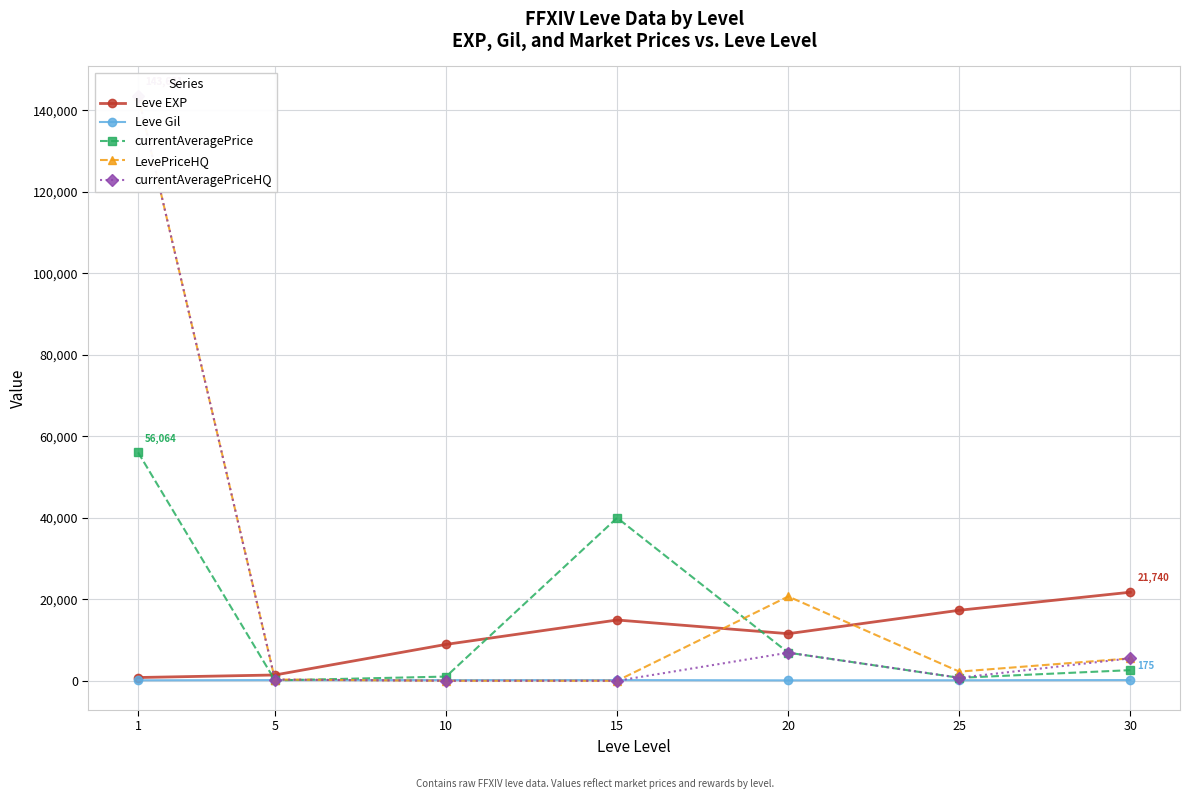

Rank the categories by LevePriceHQ value from lowest to highest.

10, 15, 5, 25, 30, 20, 1